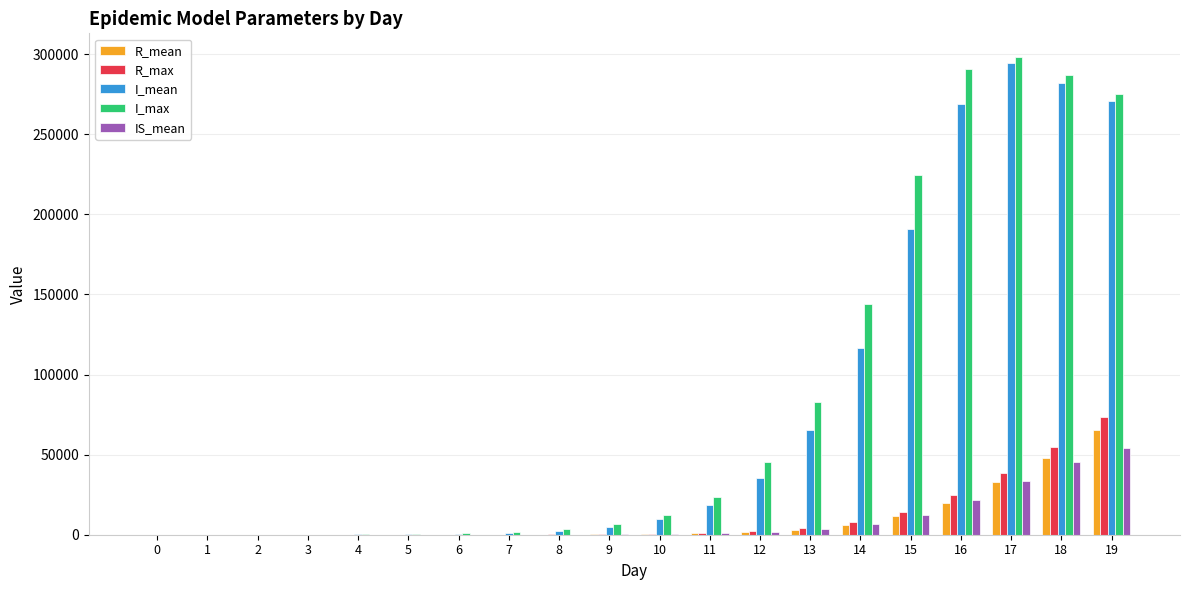

What is the spread (max minus min) of values at 14?

137876.1